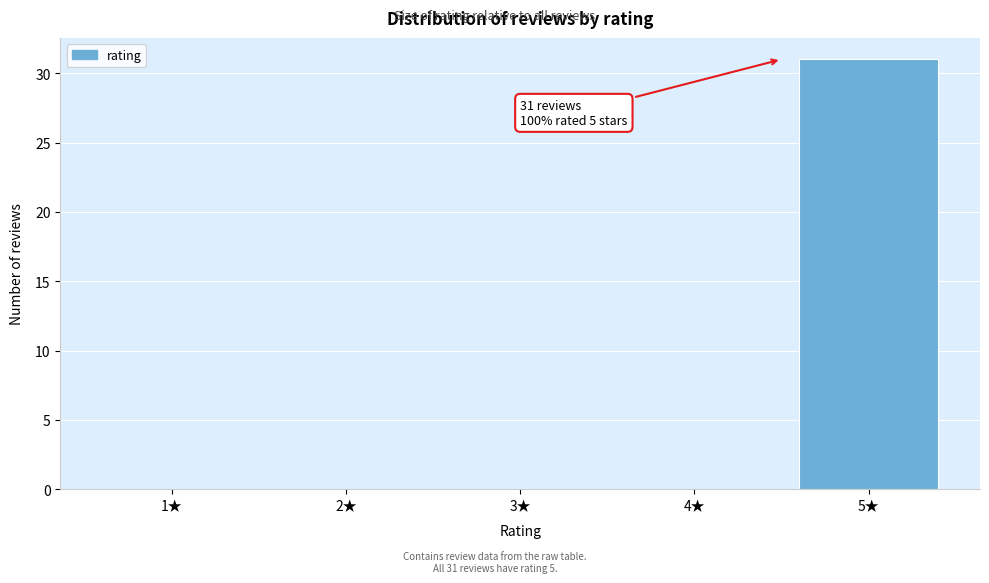

Reading left to right, extract all data points from this chart.

1★=0	2★=0	3★=0	4★=0	5★=31